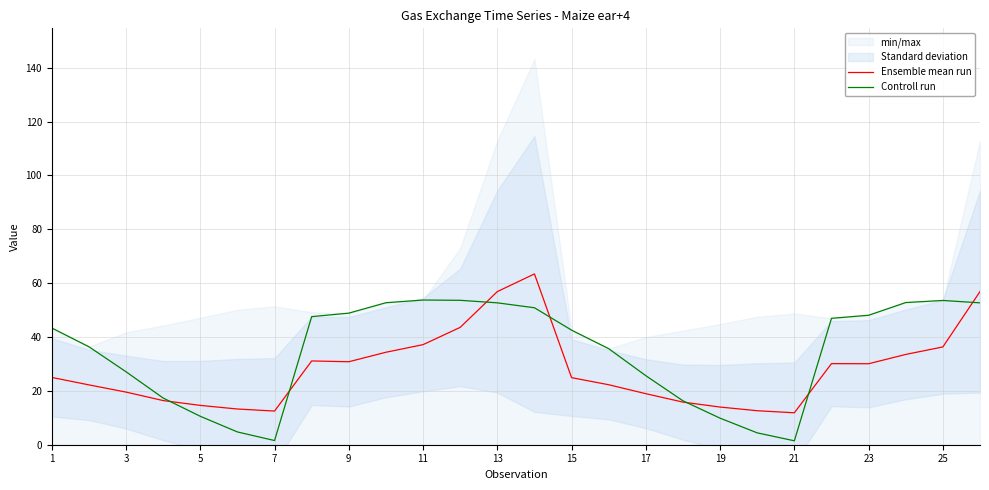

What is the sum of the Ensemble mean run values at 7 and 21?

24.4